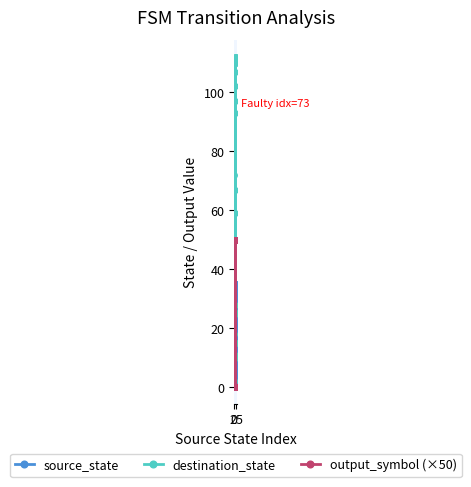

Rank the series by their maximum value, from highest to lowest.

destination_state, output_symbol (×50), source_state